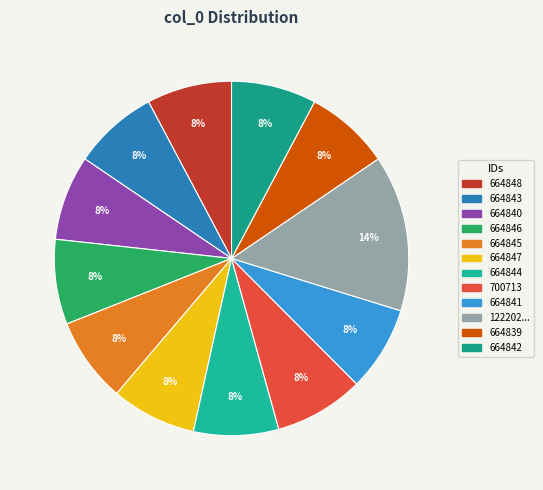

How many segments does this pie chart have?

12